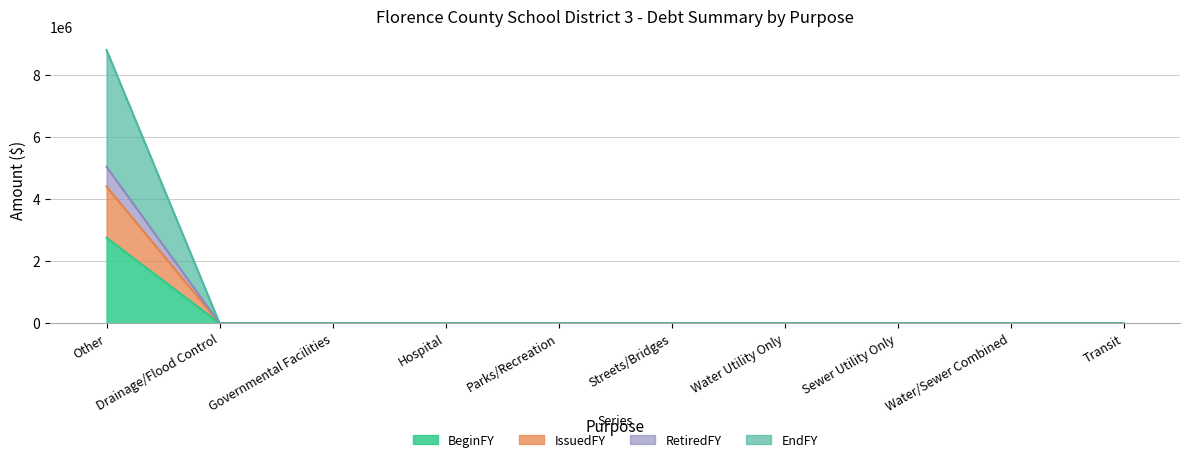

Which series has the largest total across all categories?

EndFY